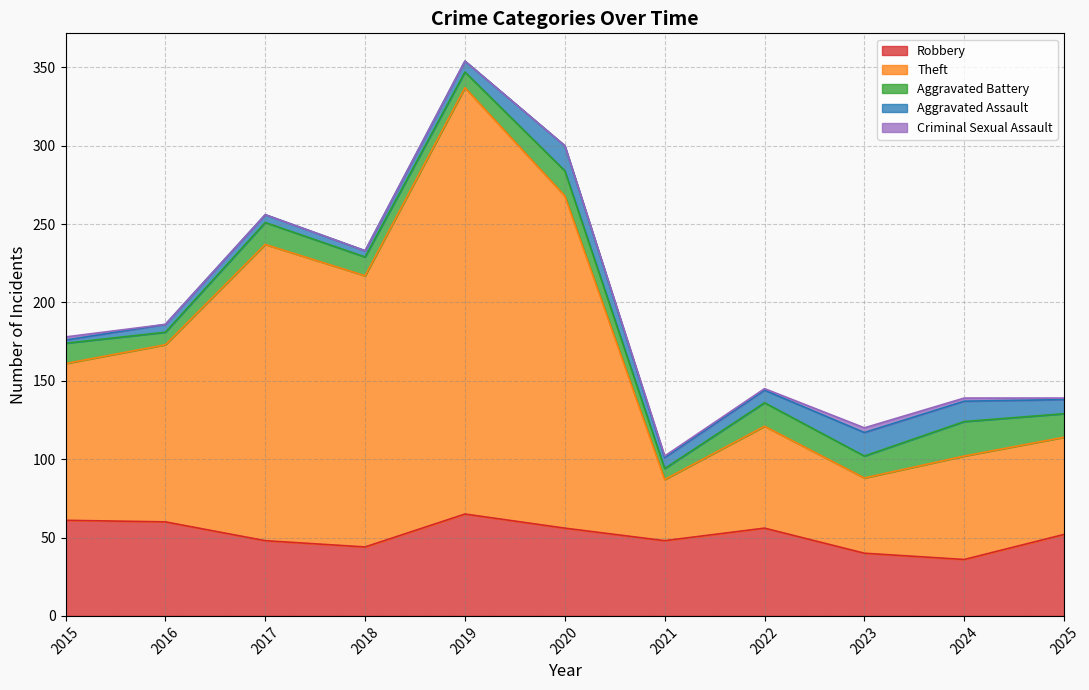

What is the sum of all Aggravated Battery values?

146